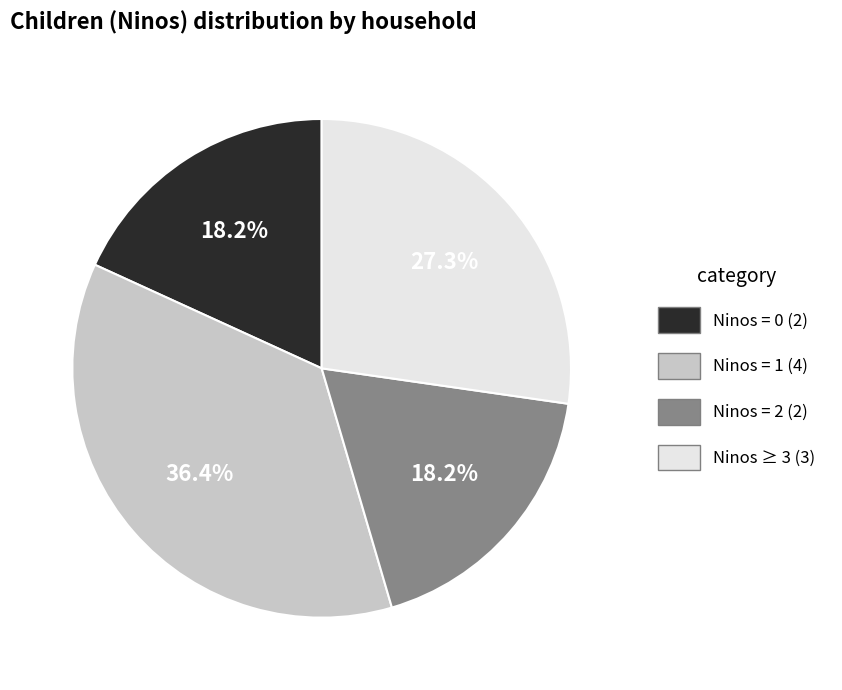

Does any single category account for the majority?

No